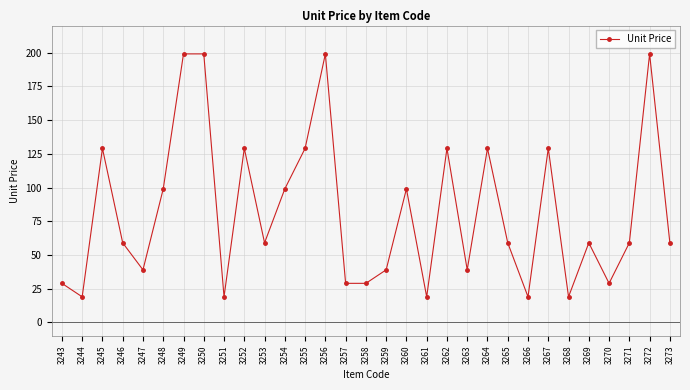

Reading right to left, list all the values displayed in this chart.

3273=59	3272=199	3271=59	3270=29	3269=59	3268=19	3267=129	3266=19	3265=59	3264=129	3263=39	3262=129	3261=19	3260=99	3259=39	3258=29	3257=29	3256=199	3255=129	3254=99	3253=59	3252=129	3251=19	3250=199	3249=199	3248=99	3247=39	3246=59	3245=129	3244=19	3243=29